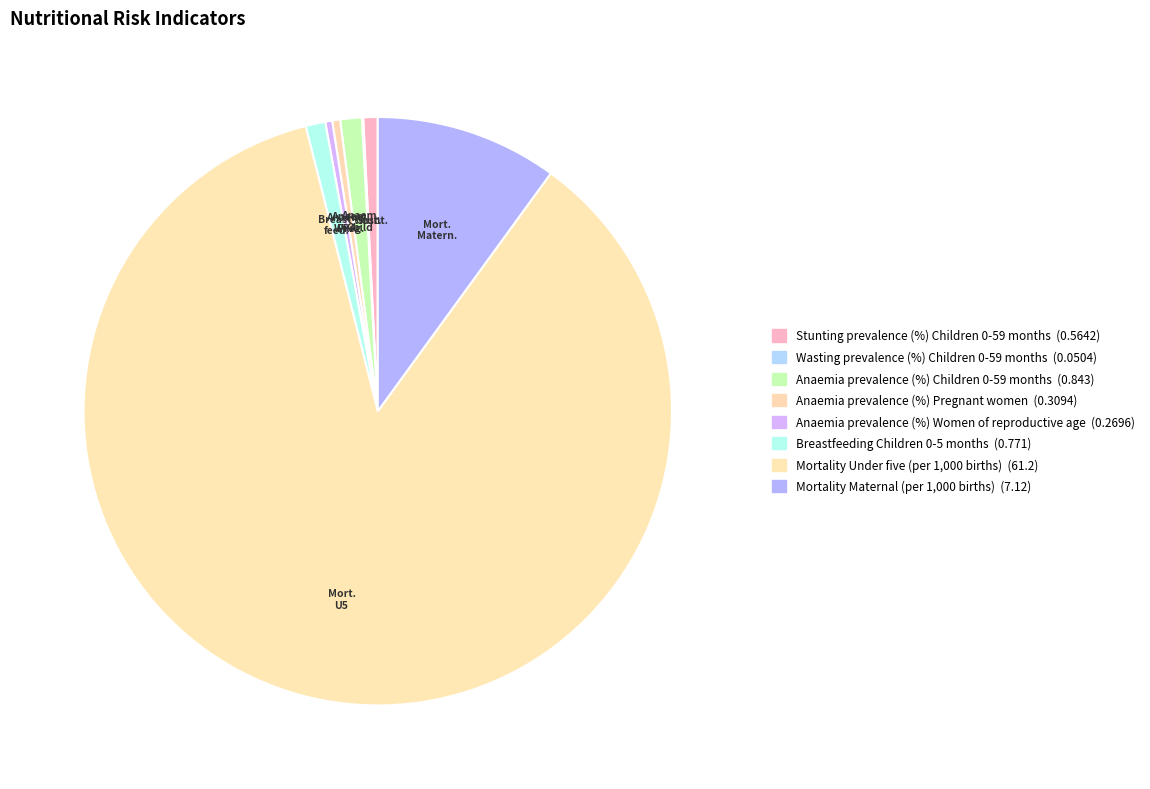

To the nearest percent, what is the combined percentage of Stunting prevalence (%) Children 0-59 months and Anaemia prevalence (%) Women of reproductive age?

1%